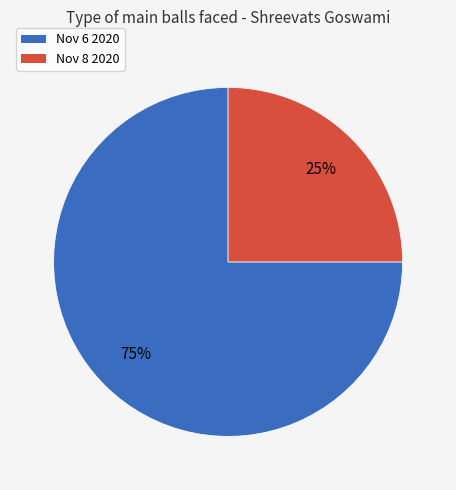

What is the ratio of the value at Nov 6 2020 to the value at Nov 8 2020?

3.0